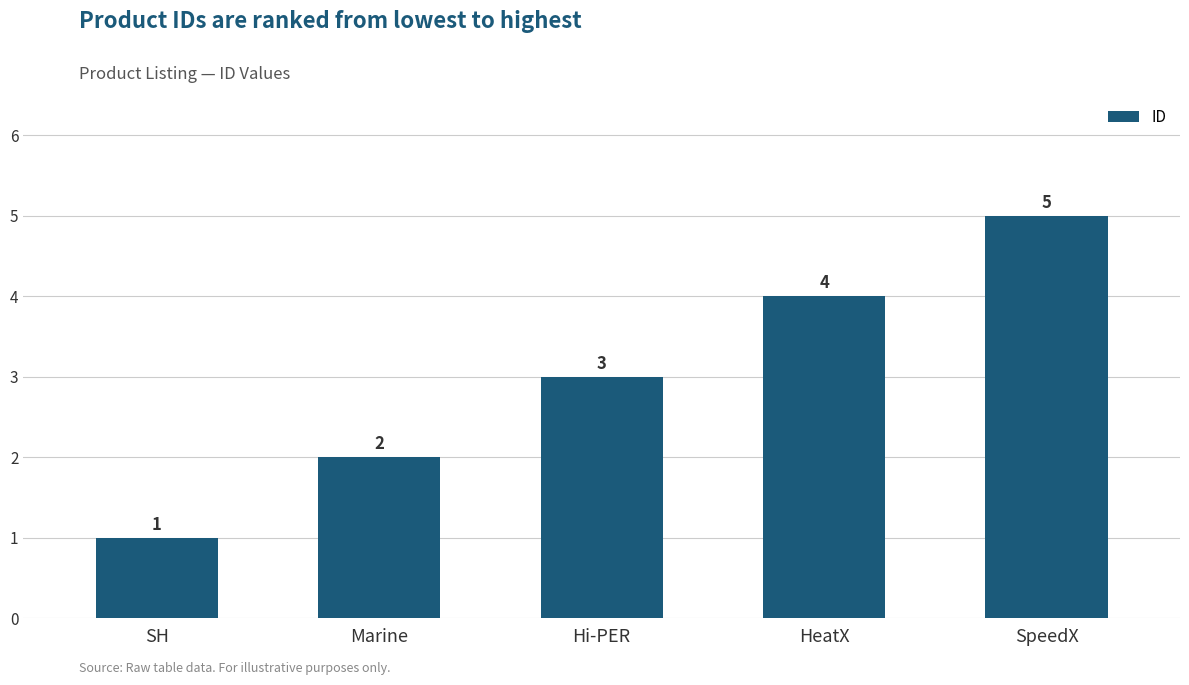

Reading right to left, what are all the values shown in this chart?

5	4	3	2	1